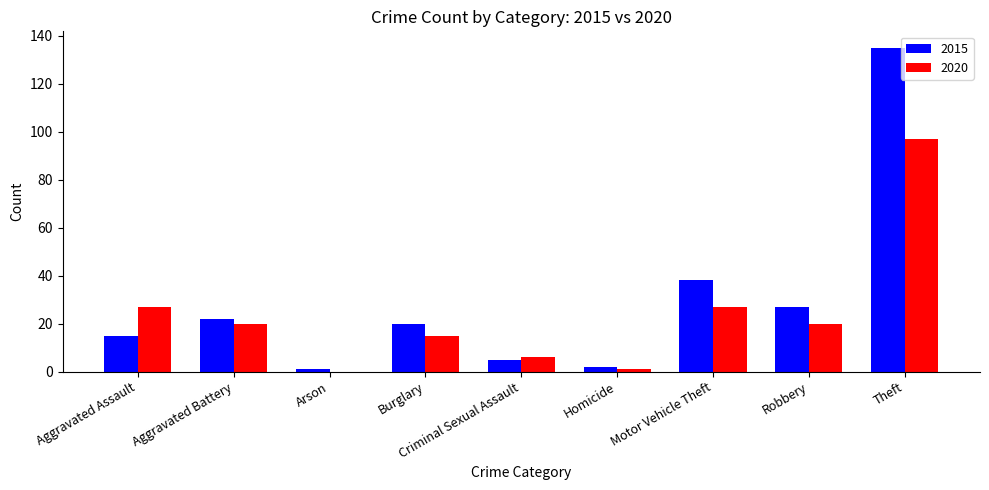

At which category does the chart reach its peak across all series?

Theft